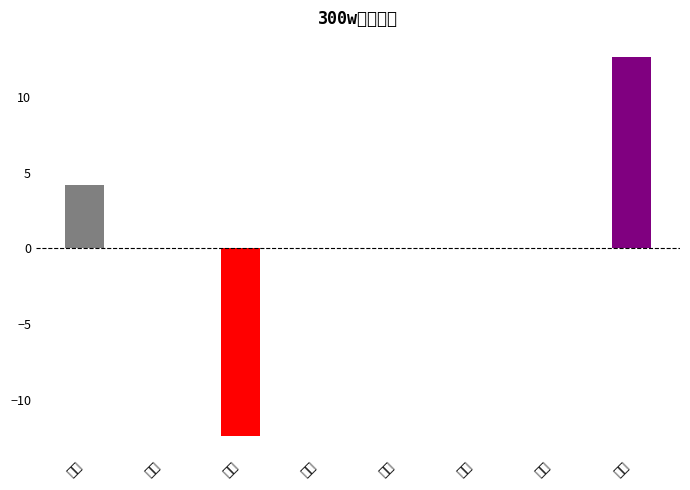

Where does the data first go above 0?

海直